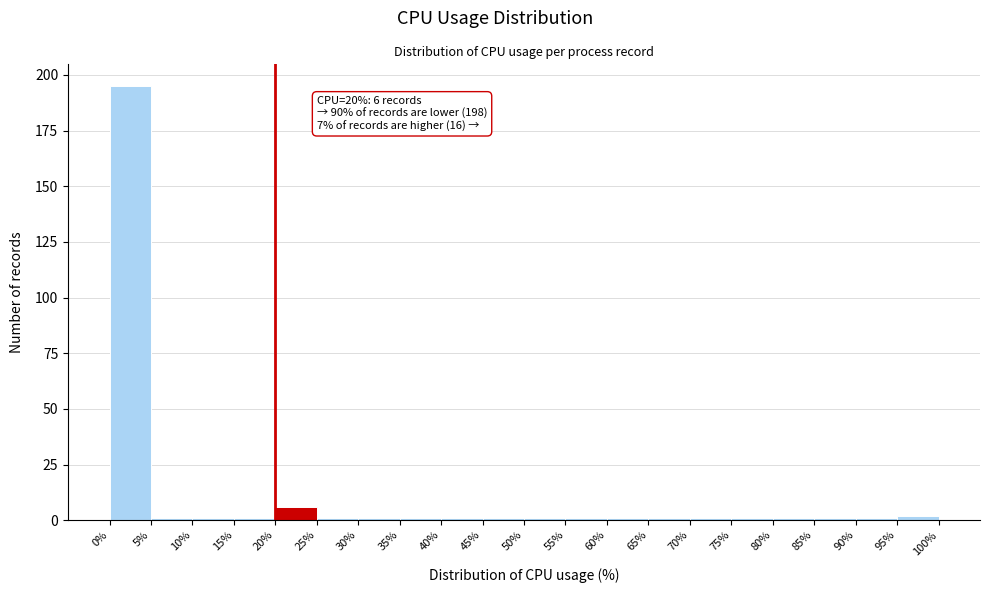

Which range on the x-axis has the tallest bar?

0% to 5%